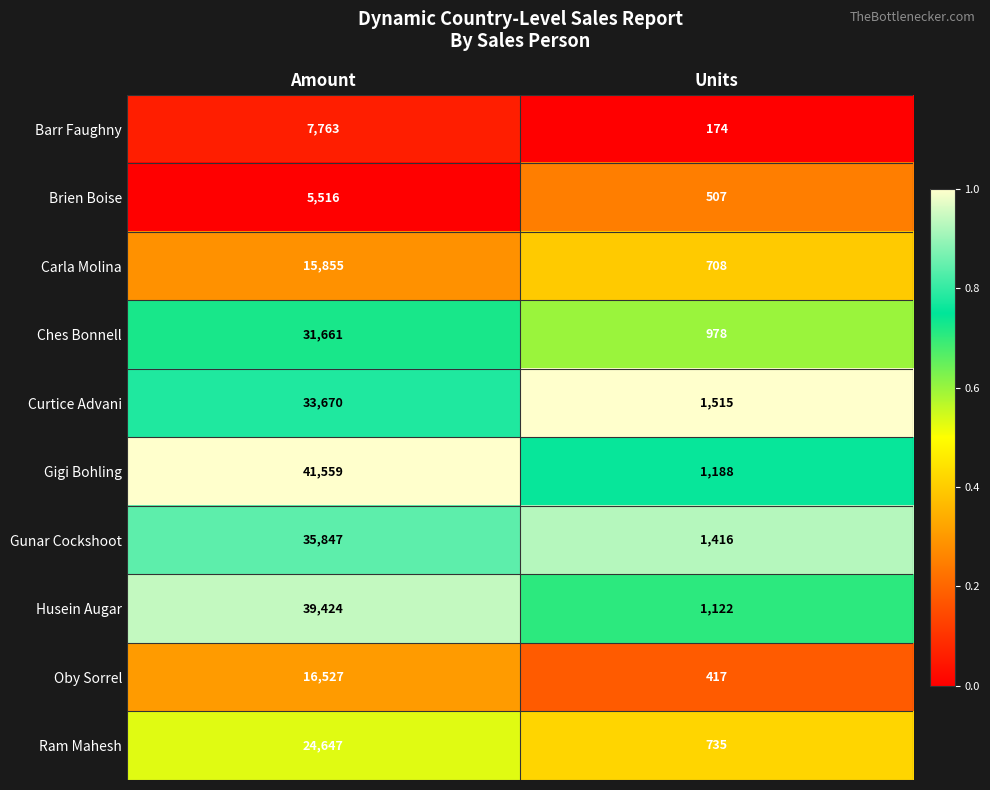

Rank the series by their maximum value, from lowest to highest.

Brien Boise, Barr Faughny, Carla Molina, Oby Sorrel, Ram Mahesh, Ches Bonnell, Curtice Advani, Gunar Cockshoot, Husein Augar, Gigi Bohling